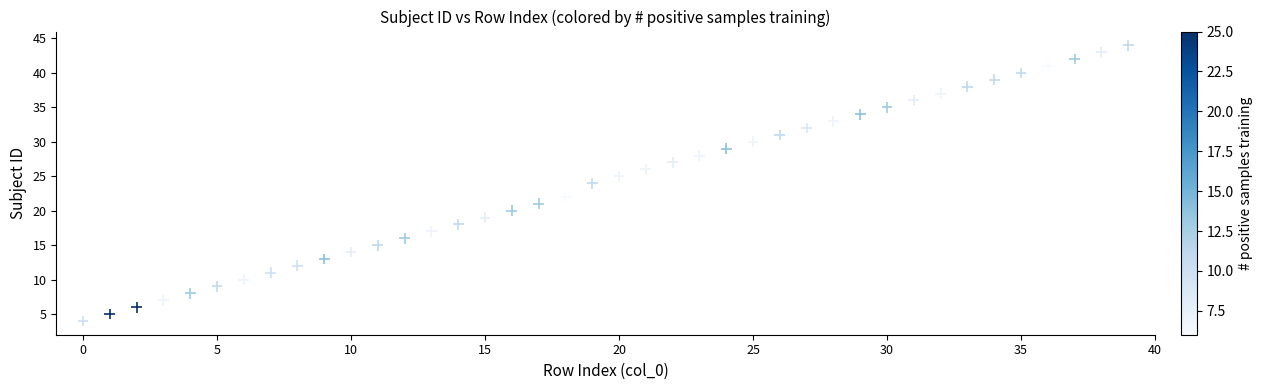

What is the range of Y values (max minus min)?

40